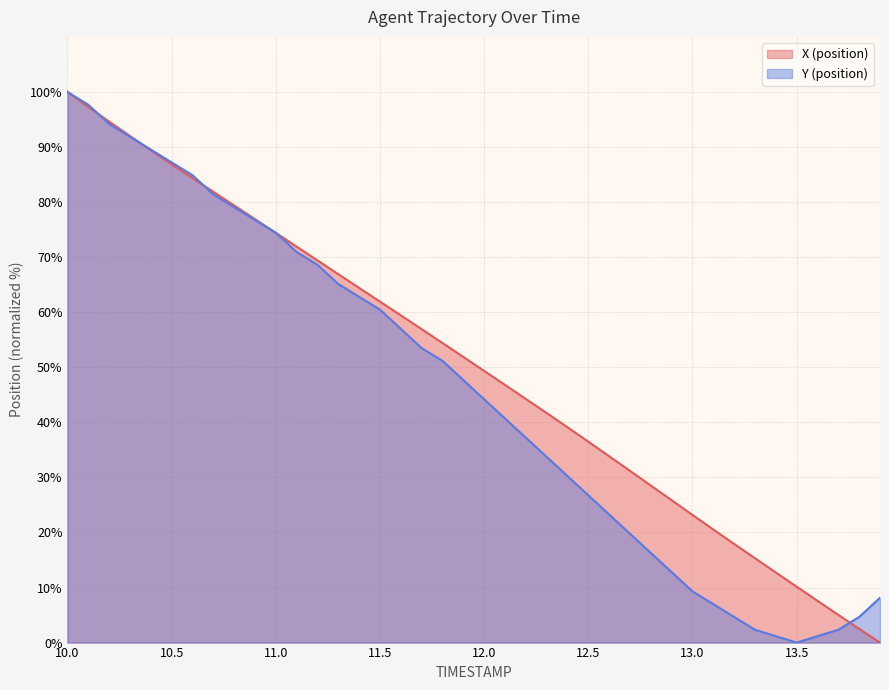

What is the maximum value shown in the chart?

100.0